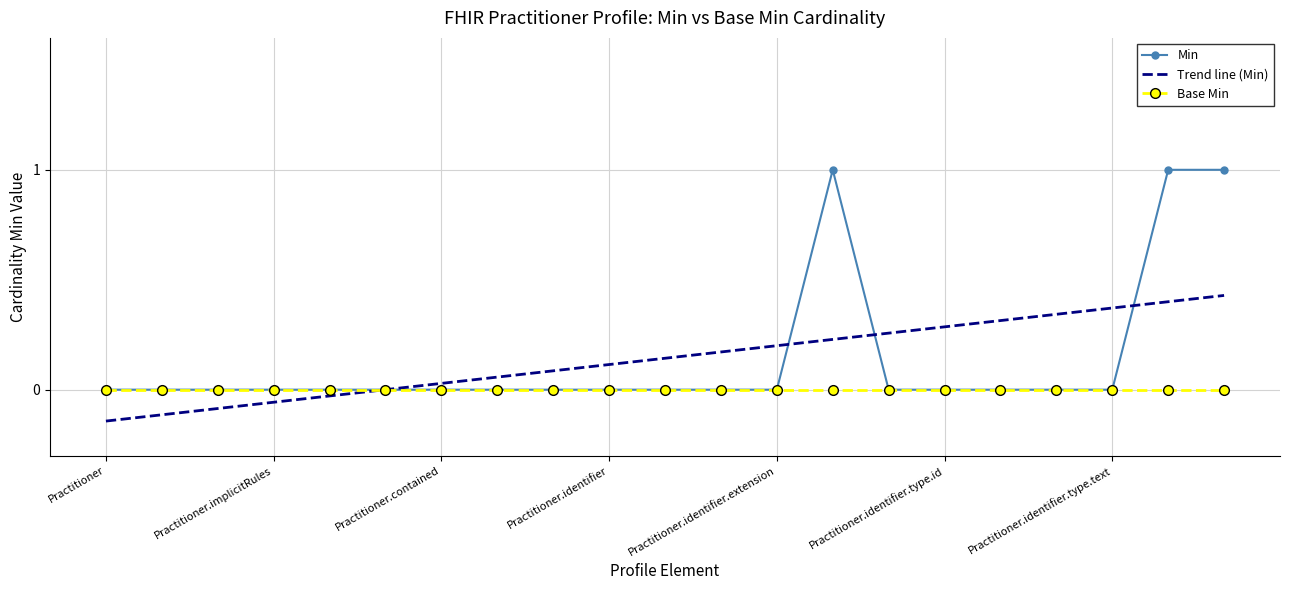

What is the maximum value shown in the chart?

1.0